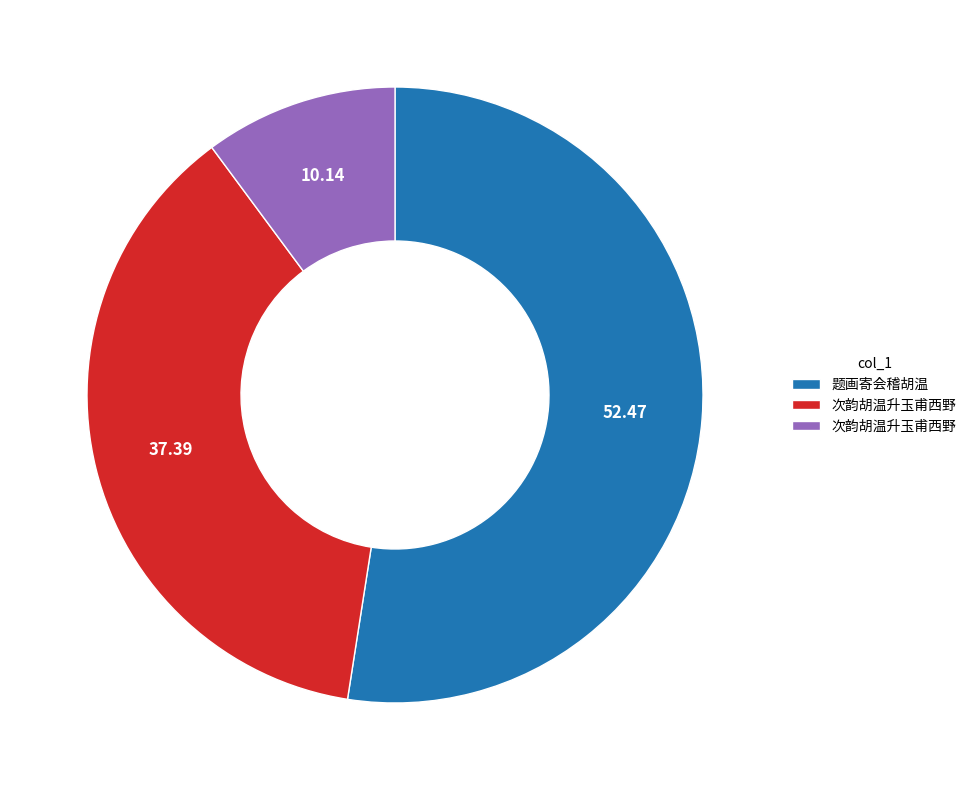

Is there a majority slice in this chart?

Yes